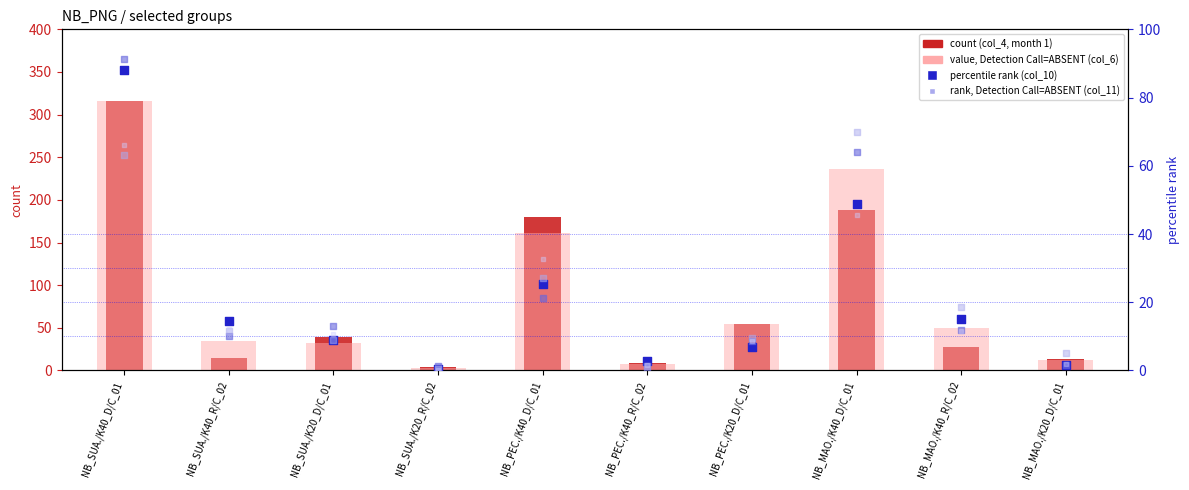

What is the total value across all series at NB_SUA./K40_R/C_02?

97.2